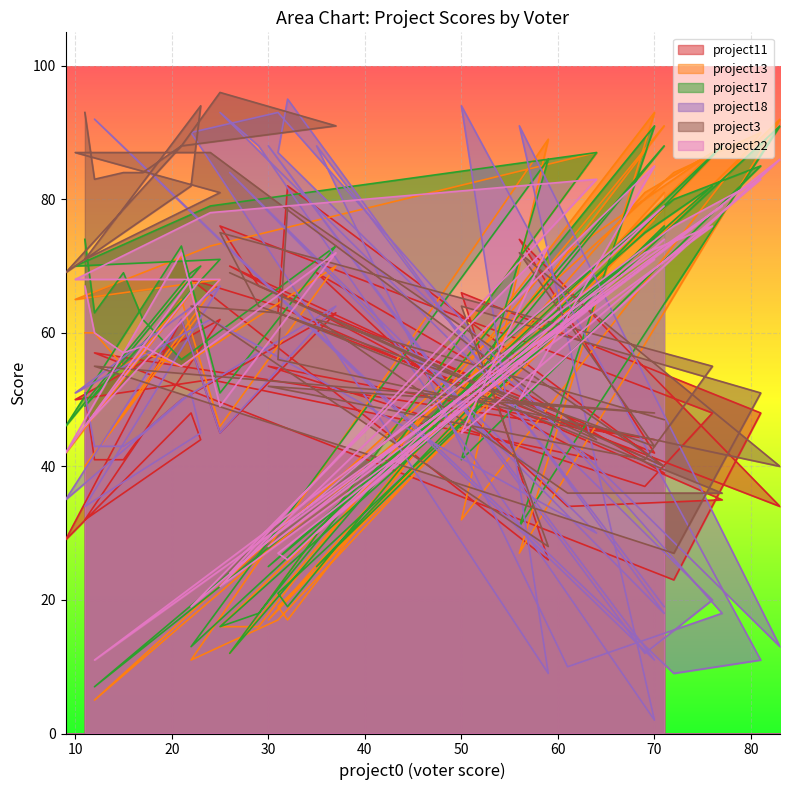

Reading right to left, what are all the values shown in this chart?

project11: 51	41	41	45	50	63	45	62	29	48	44	32	62	50	53	41	70	40	82	63	34	74	42	67	76	48	37	55	44	57	23	48	66	26	68	64	35	34	69	39
project13: 60	60	55	57	55	70	46	65	42	66	63	40	68	65	73	87	12	91	17	19	92	27	93	16	16	87	81	17	77	5	84	90	32	89	11	17	88	72	24	81
project17: 74	63	69	62	56	73	51	73	46	69	70	49	71	70	79	87	12	88	19	21	91	31	91	18	16	82	75	25	74	7	80	85	41	86	13	25	88	64	25	76
project18: 51	43	43	45	50	64	45	62	35	51	45	34	67	51	62	30	84	18	95	87	13	91	2	88	93	20	12	88	11	92	9	11	94	9	90	93	18	10	88	19
project3: 93	83	84	84	88	91	96	88	69	82	94	71	81	87	87	44	69	40	79	56	40	72	43	64	75	55	41	52	48	55	27	51	64	28	64	63	36	36	62	47
project22: 67	60	57	58	55	72	49	72	42	68	68	46	68	68	78	83	24	79	26	27	86	50	85	28	22	76	72	28	71	11	76	83	45	73	19	30	79	63	30	74